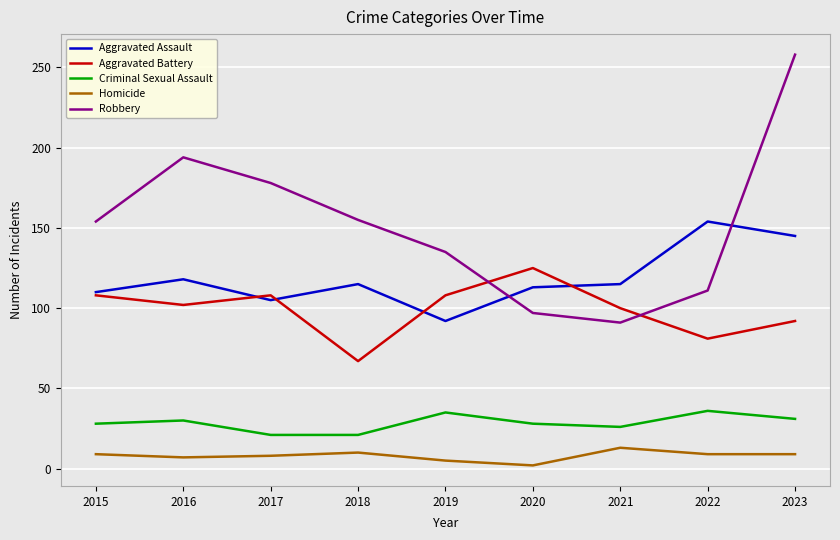

True or false: Criminal Sexual Assault and Aggravated Battery cross at least once.

False